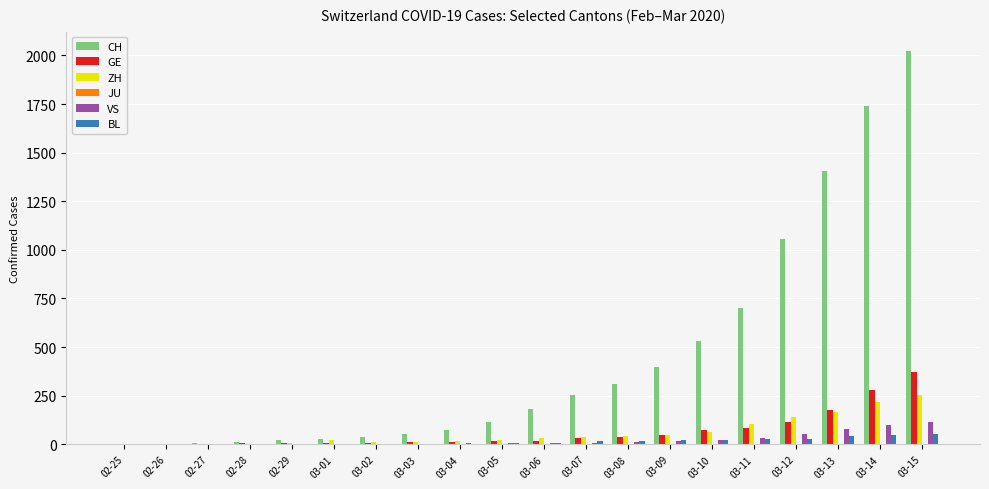

Which series has the largest range (max minus min)?

CH